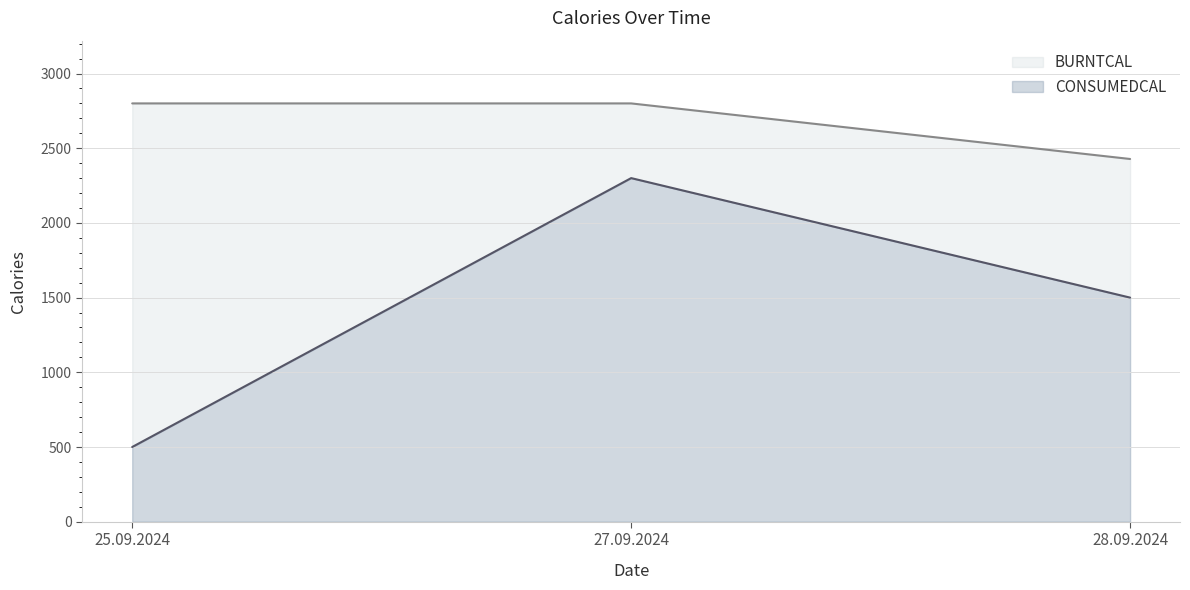

The CONSUMEDCAL series shows 1500 at 28.09.2024. True or false?

True